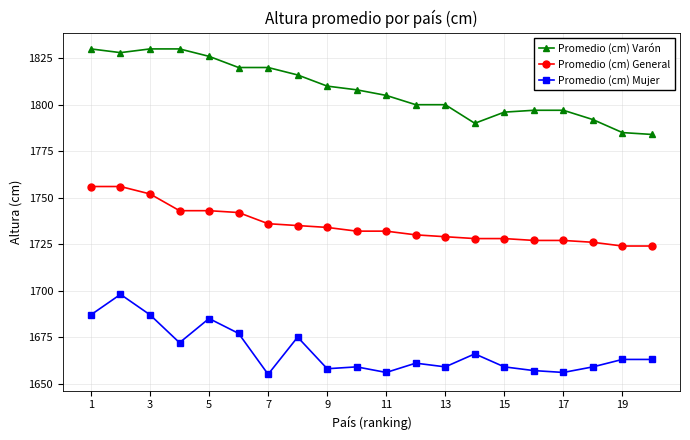

True or false: Promedio (cm) Varón and Promedio (cm) General intersect in this chart.

False